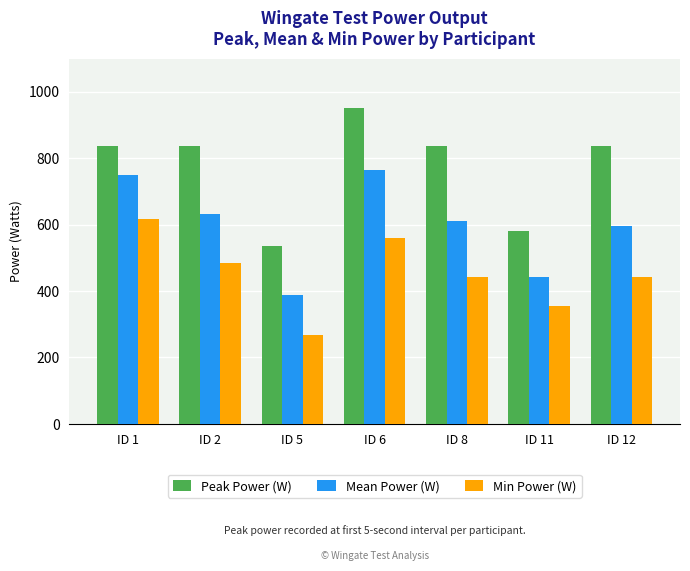

Which series changed the most between ID 5 and ID 12?

Peak Power (W)